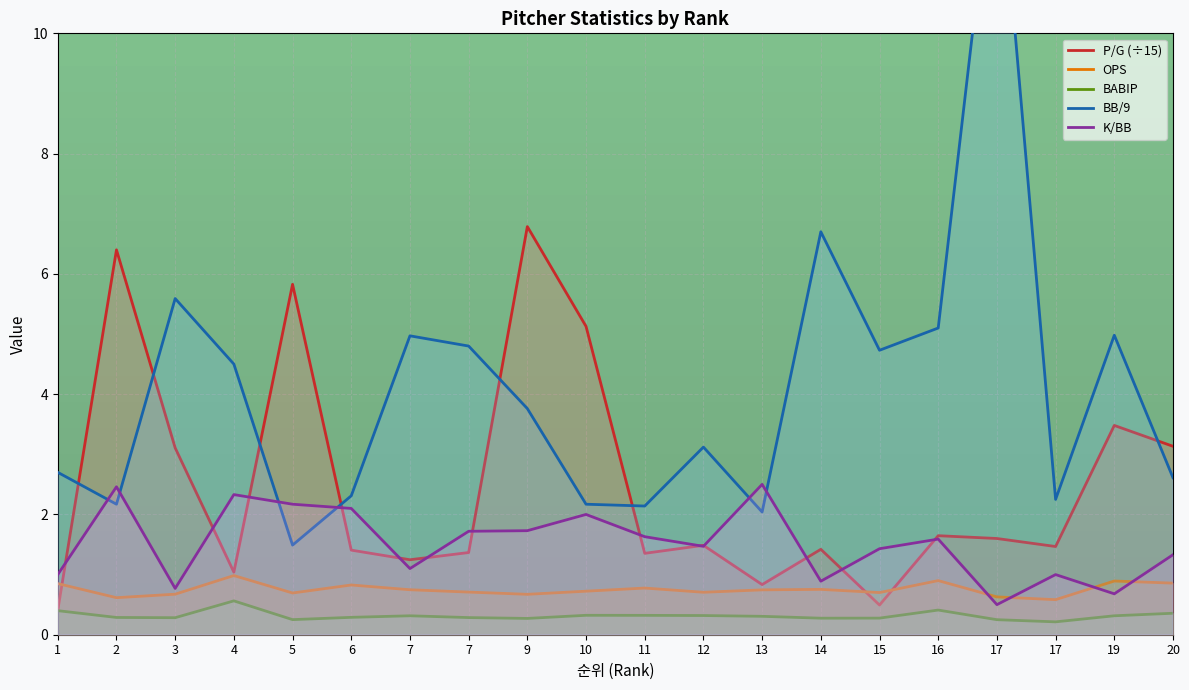

At which label is OPS closest to 0?

17